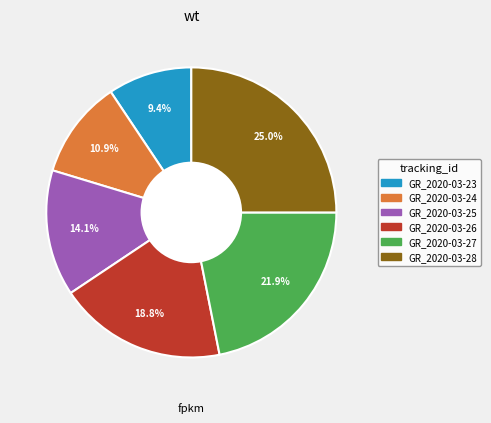

Is there a majority slice in this chart?

No